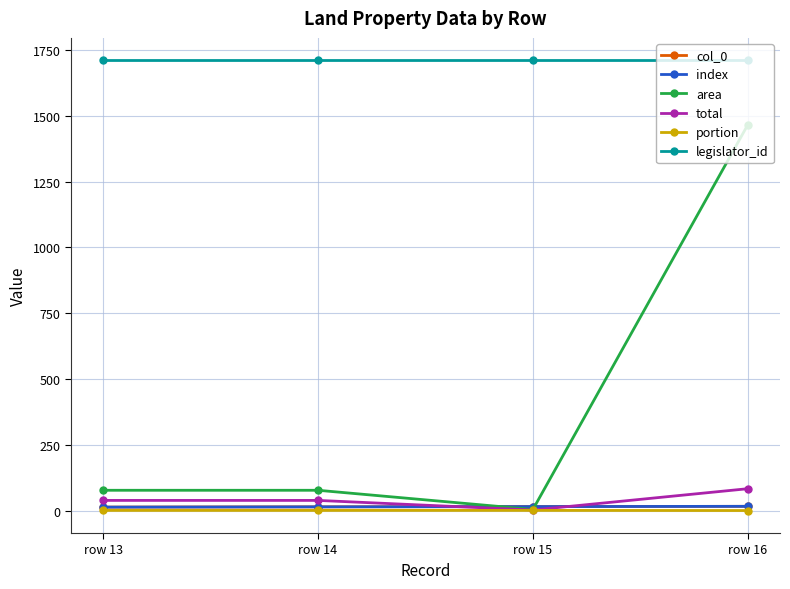

What value does the portion series have at row 16?

0.1